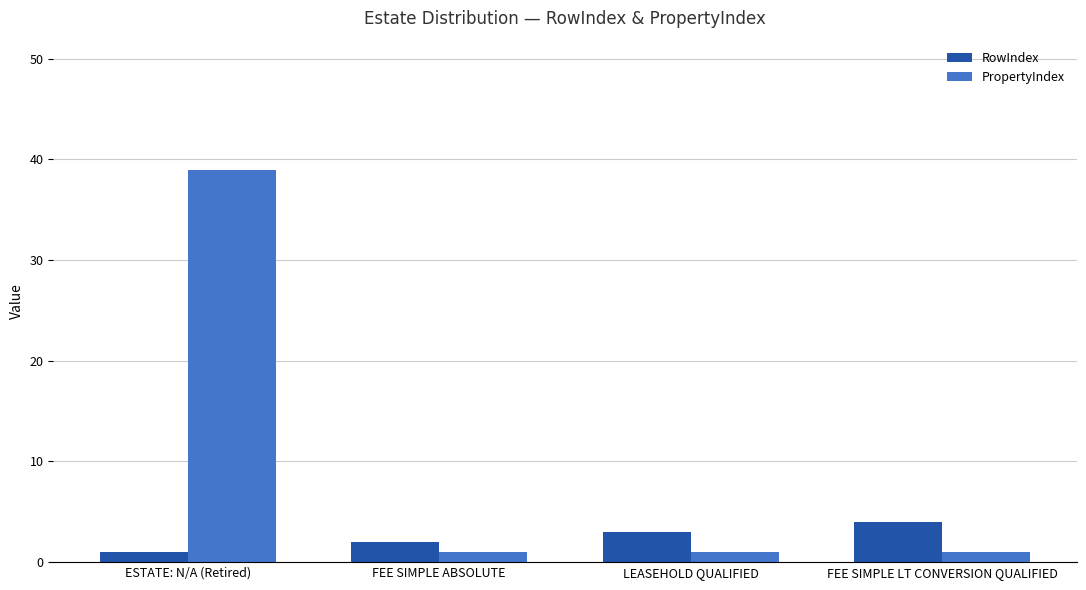

What are all the series names shown in the legend?

RowIndex, PropertyIndex